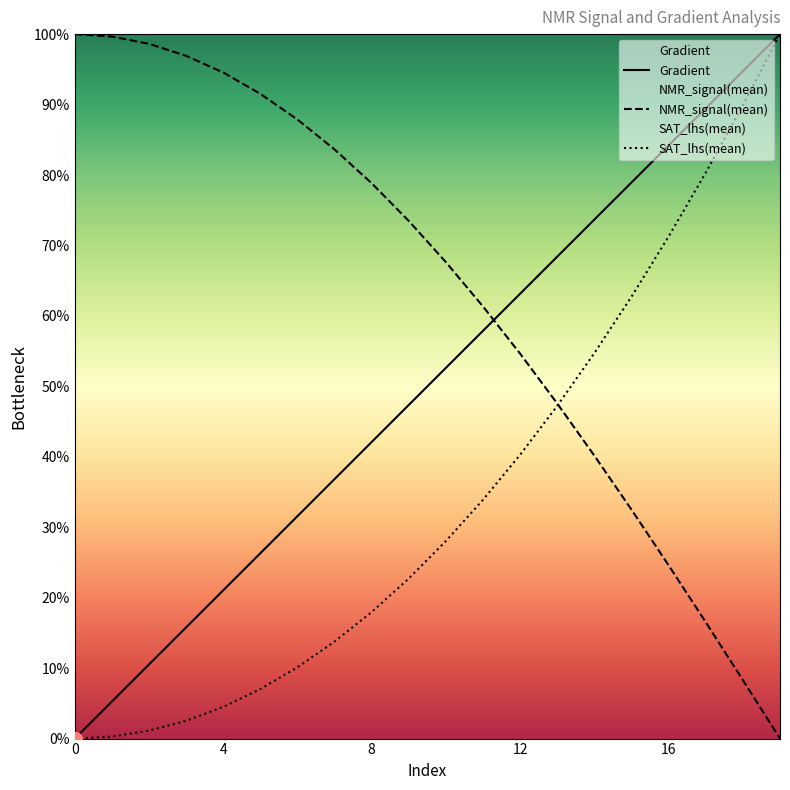

Is it true that Gradient equals 31.6 at 6?

True